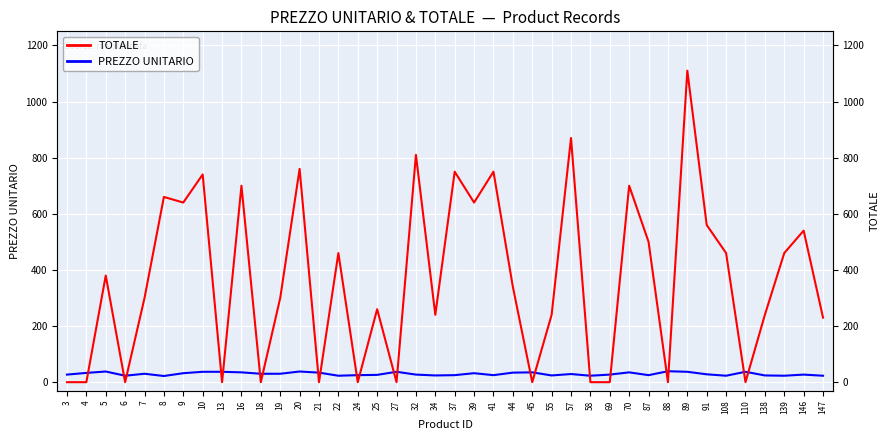

Which category has the lowest value in the TOTALE series?

3